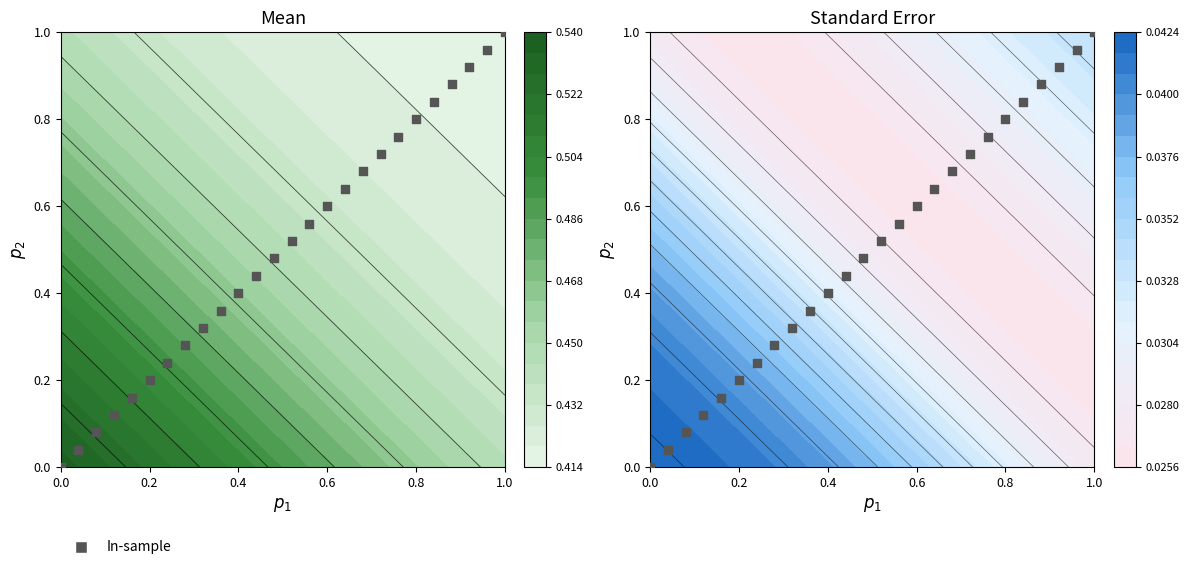

What is the sum of all values?

13.0